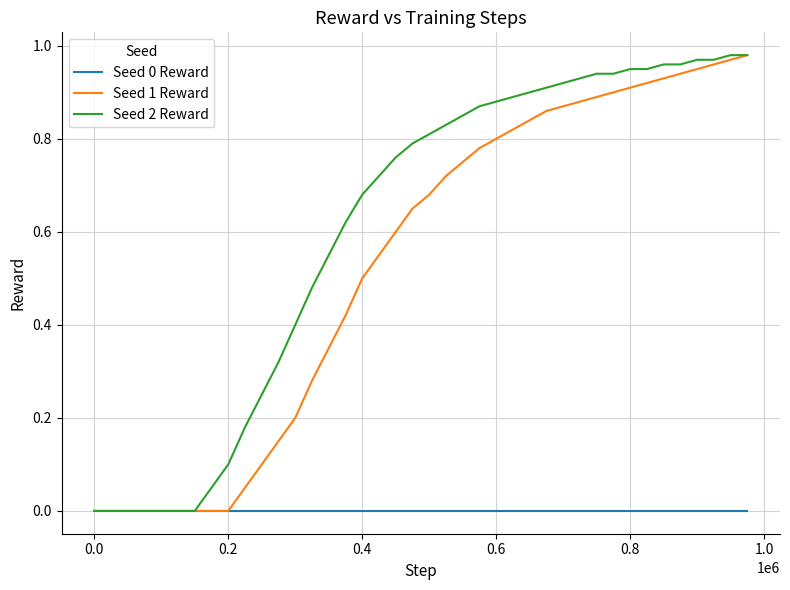

Which series has the largest total across all categories?

Seed 2 Reward